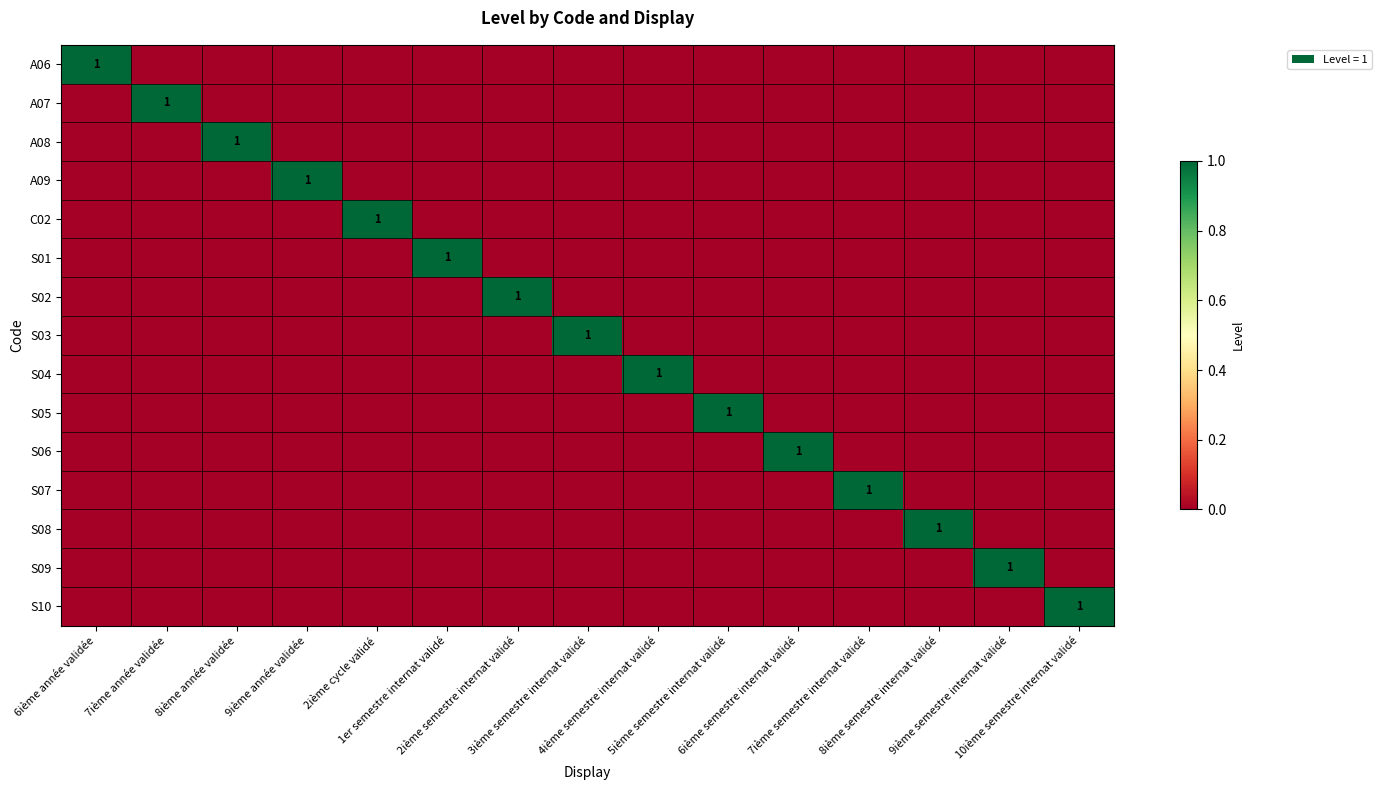

At how many categories does at least one series exceed 0?

15